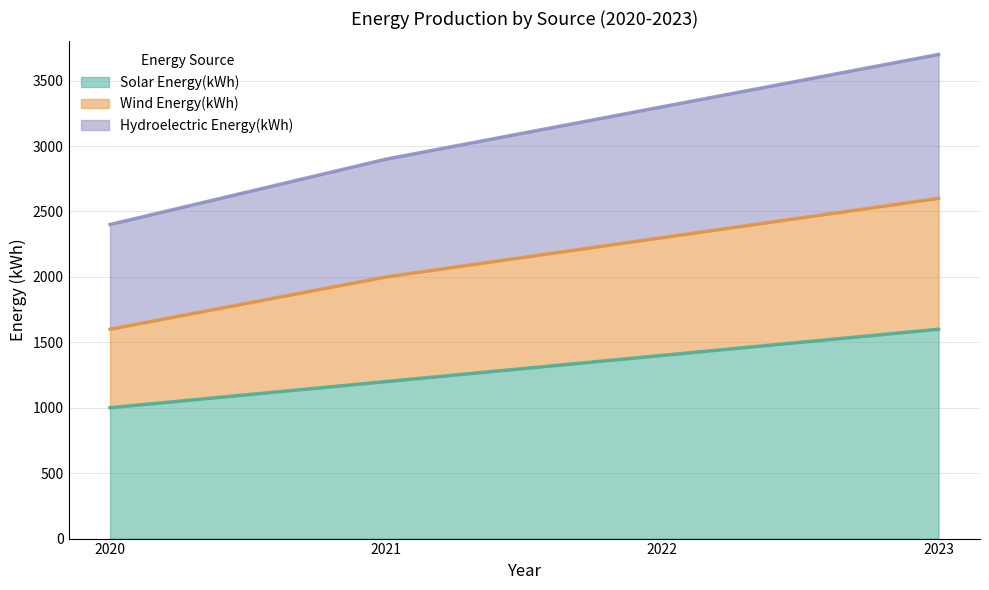

What is the value of the Wind Energy(kWh) point at the 1st from the left?

1600